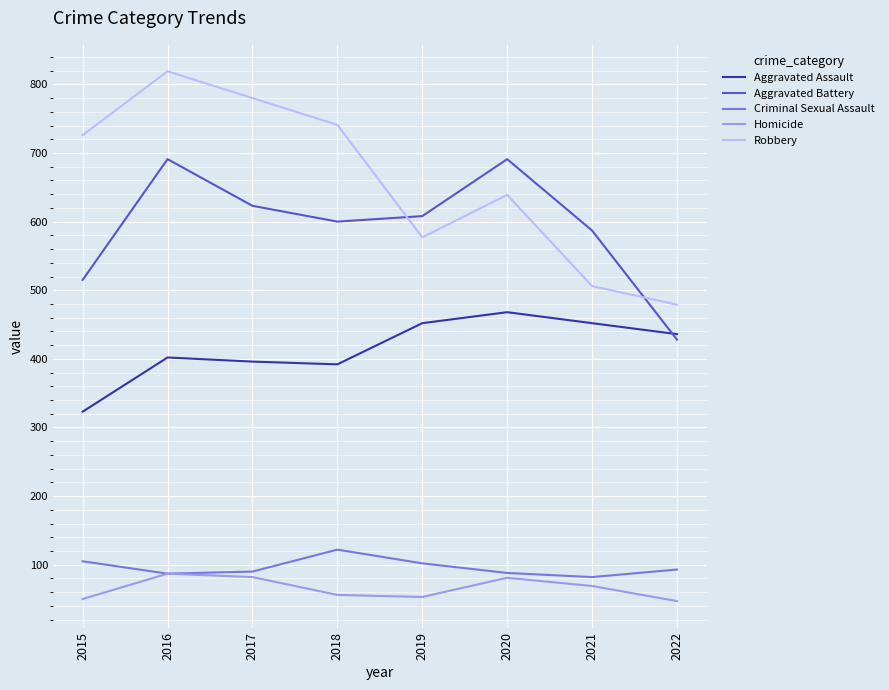

True or false: Criminal Sexual Assault and Aggravated Assault intersect in this chart.

False